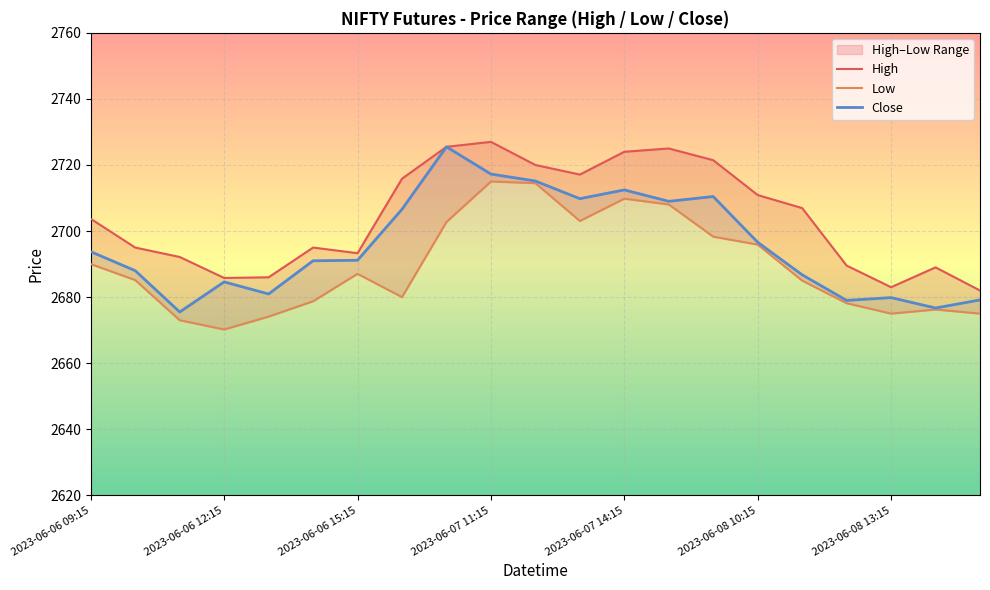

Which series has the largest total across all categories?

High